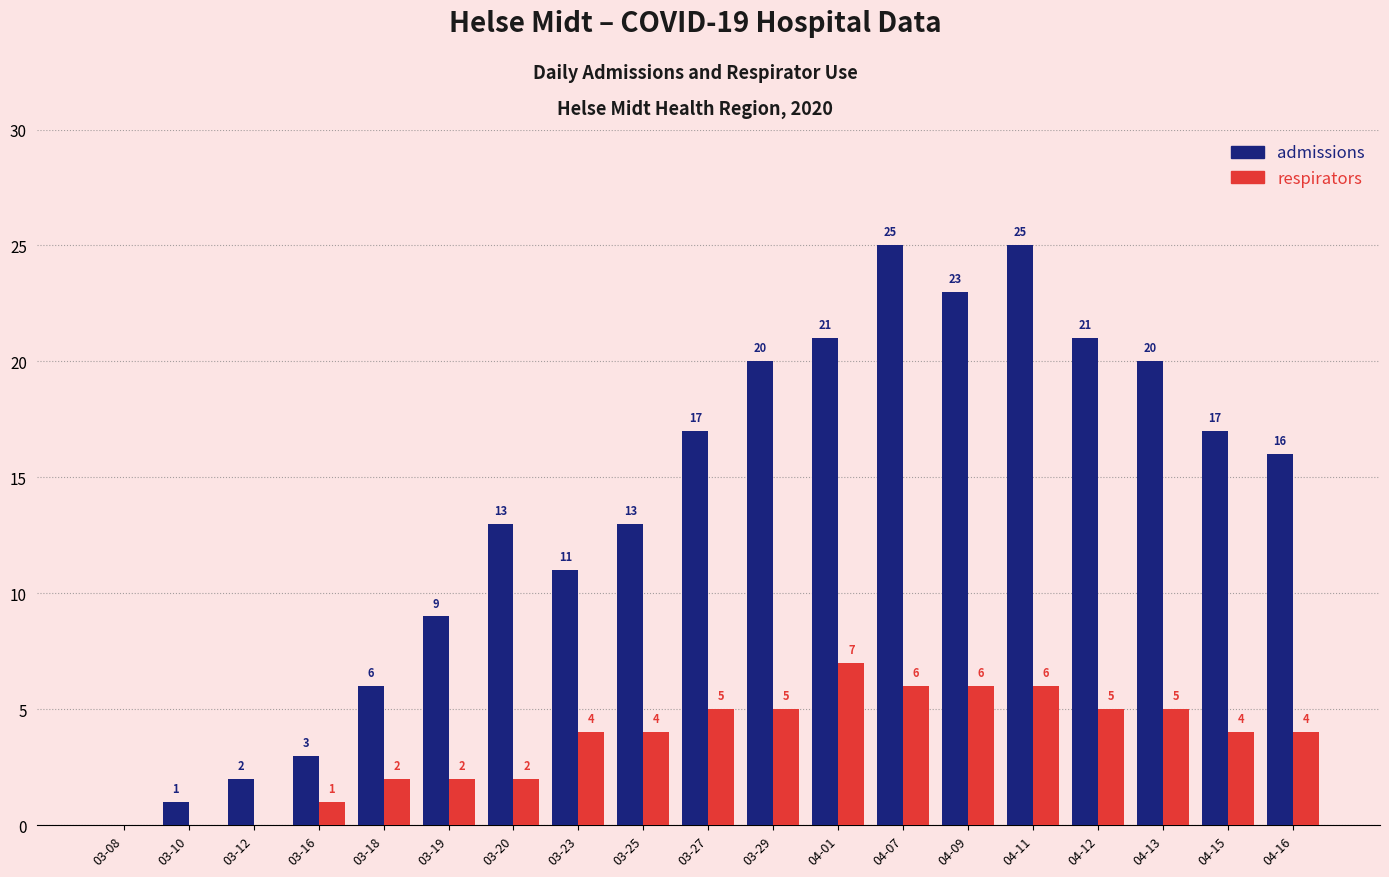

What is the average value of the admissions series?

14